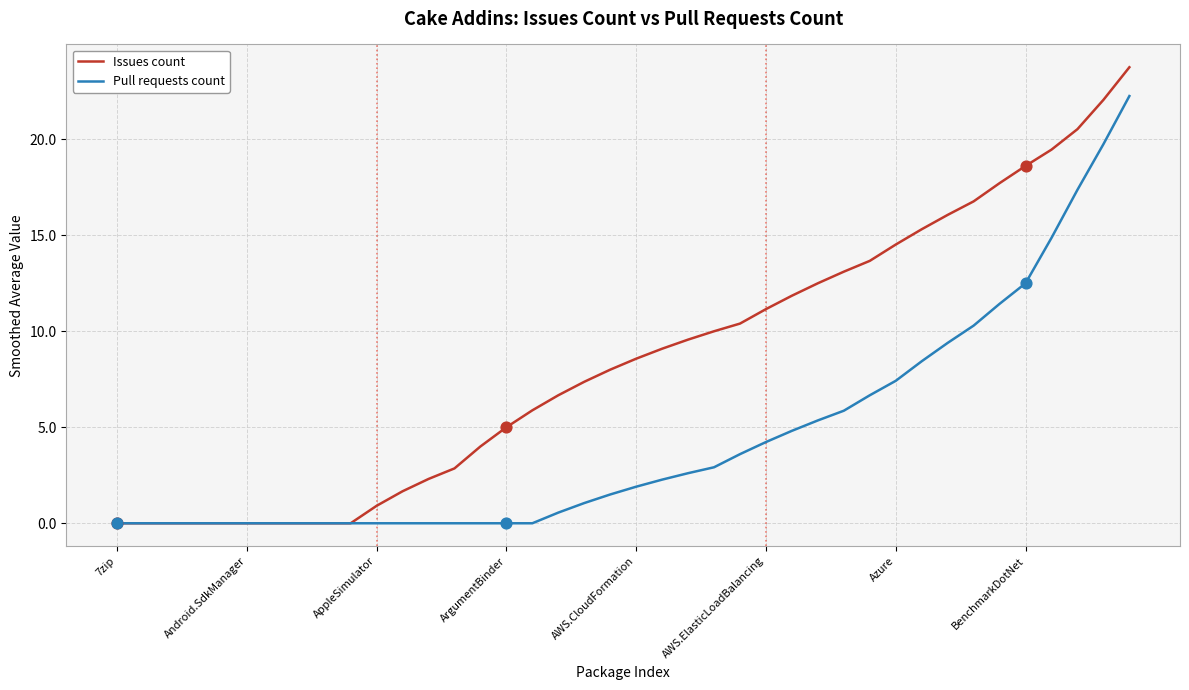

Which series has the largest total across all categories?

Issues count